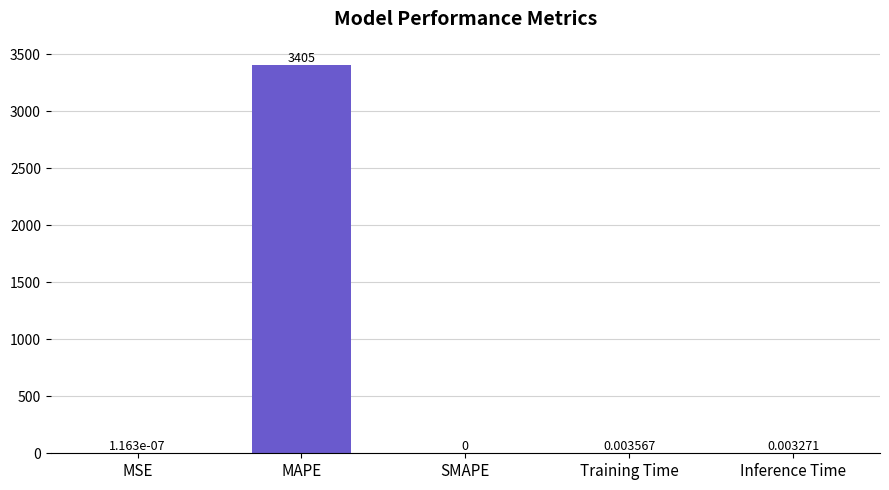

True or false: the data shows 1062.7 at SMAPE.

False